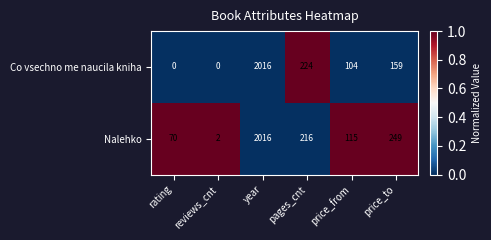

What is the maximum value for Co vsechno me naucila kniha?

2016